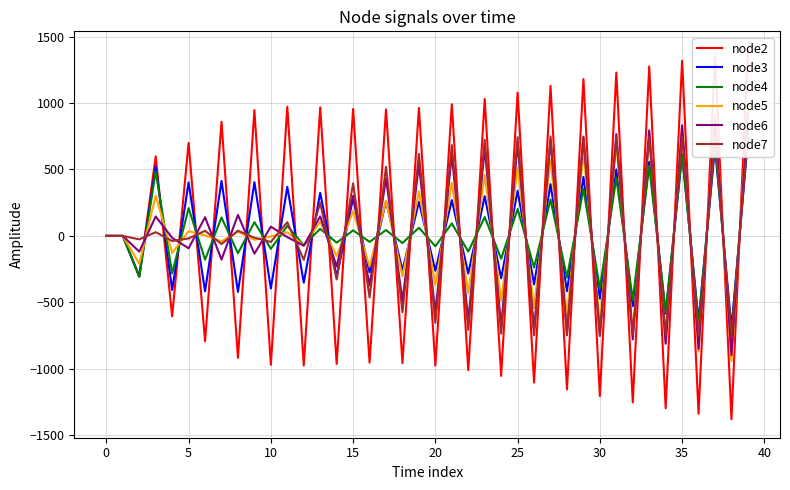

True or false: node2 has a value of 1180.3 at 29.

True